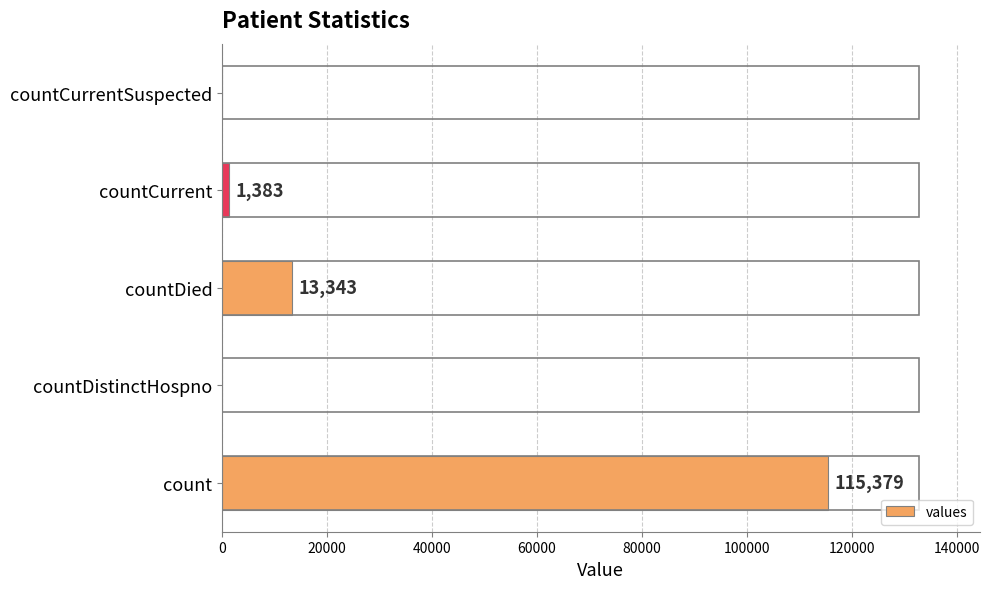

What is the greatest value displayed?

115379